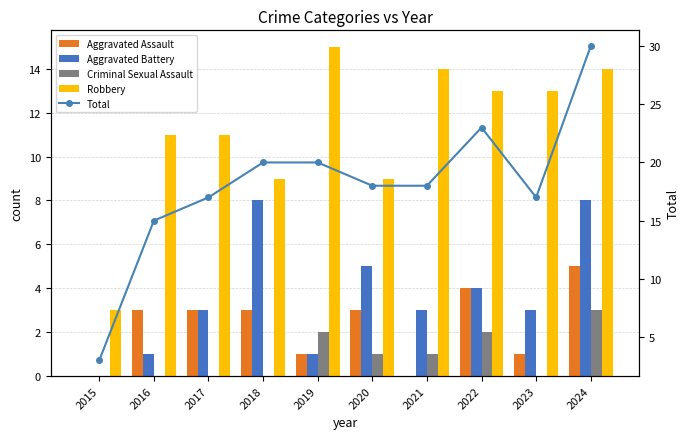

What are all the series names shown in the legend?

Aggravated Assault, Aggravated Battery, Criminal Sexual Assault, Robbery, Total